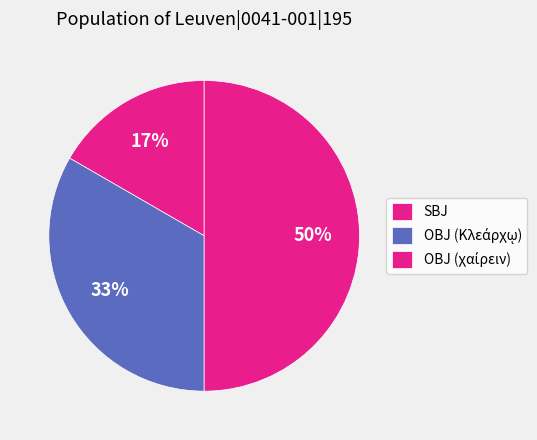

How many slices are in this pie chart?

3